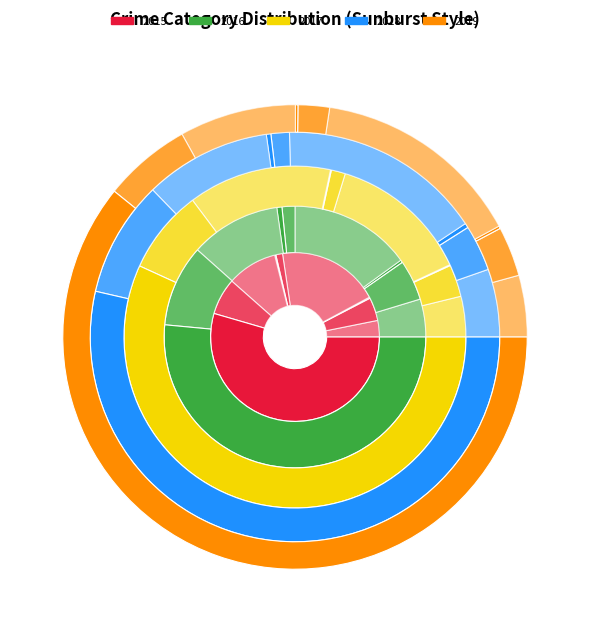

Between Theft and Motor Vehicle Theft, which is larger?

Theft